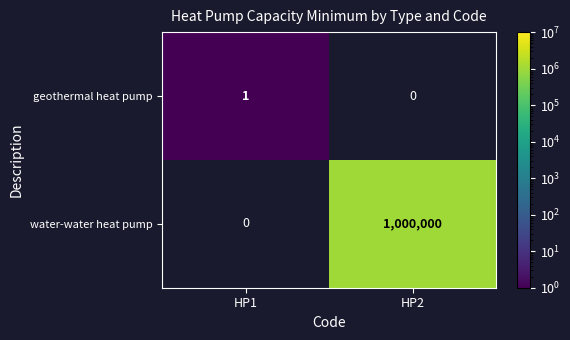

What is the greatest value displayed?

1000000.0